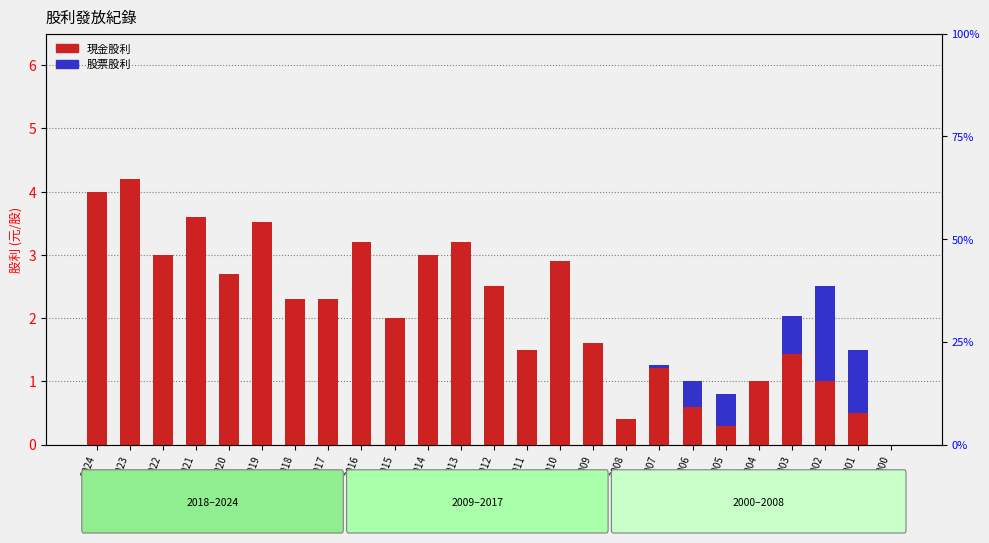

Reading right to left, transcribe all the data shown in this chart.

現金股利: 2000=0.0	2001=0.5	2002=1.0	2003=1.4	2004=1.0	2005=0.3	2006=0.6	2007=1.2	2008=0.4	2009=1.6	2010=2.9	2011=1.5	2012=2.5	2013=3.2	2014=3.0	2015=2.0	2016=3.2	2017=2.3	2018=2.3	2019=3.5	2020=2.7	2021=3.6	2022=3.0	2023=4.2	2024=4.0
股票股利: 2000=0.0	2001=1.0	2002=1.5	2003=0.6	2004=0.0	2005=0.5	2006=0.4	2007=0.1	2008=0.0	2009=0.0	2010=0.0	2011=0.0	2012=0.0	2013=0.0	2014=0.0	2015=0.0	2016=0.0	2017=0.0	2018=0.0	2019=0.0	2020=0.0	2021=0.0	2022=0.0	2023=0.0	2024=0.0